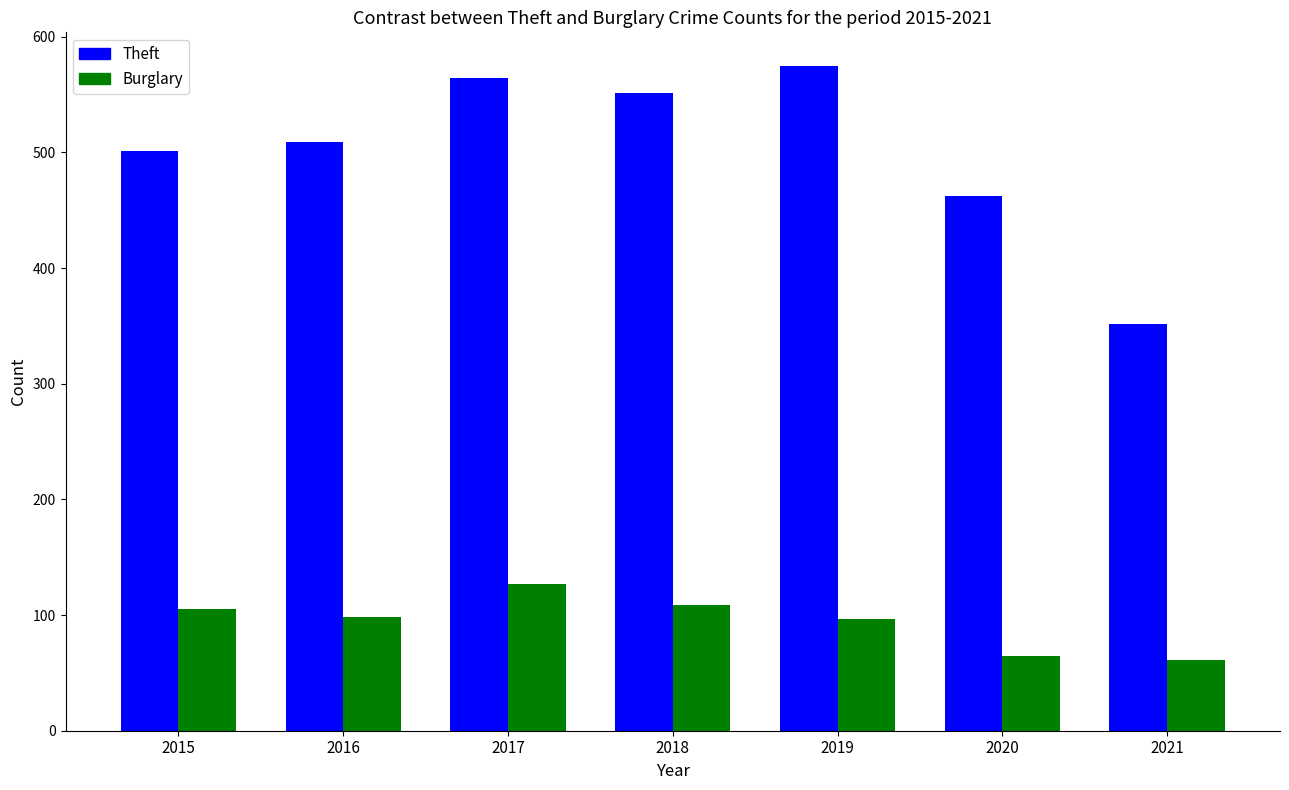

What is the difference between the second highest and minimum values in the Theft series?

212